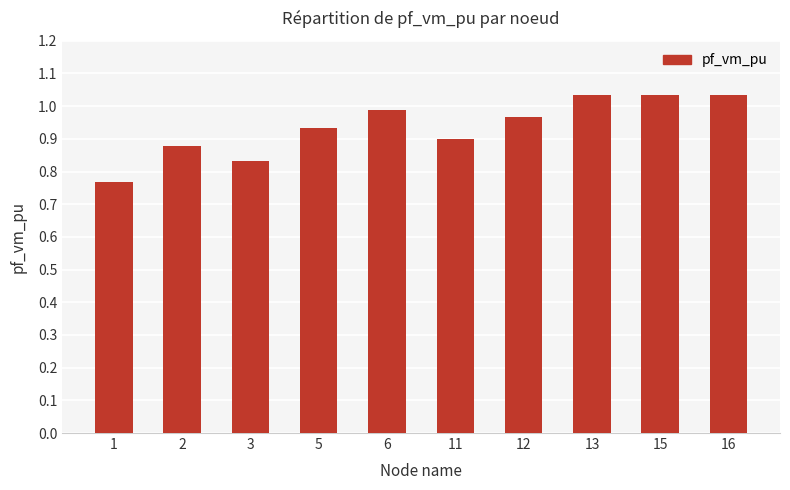

How many bars are there in total?

10